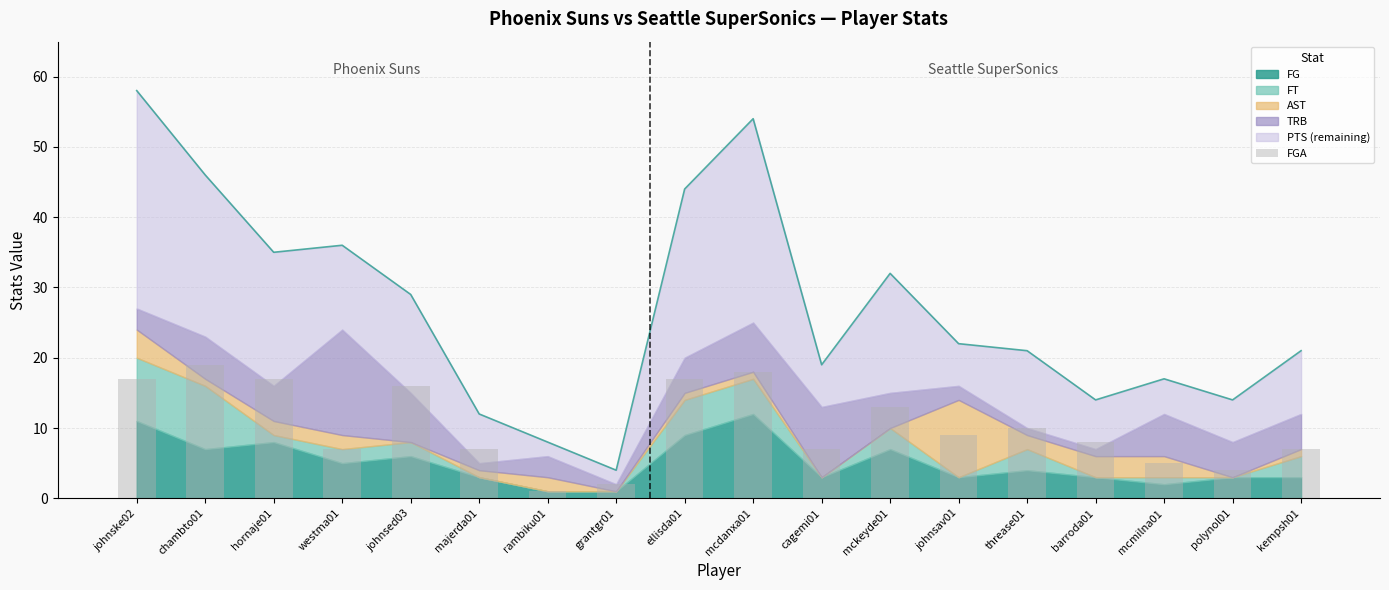

True or false: the data shows 2 at grantgr01.

True